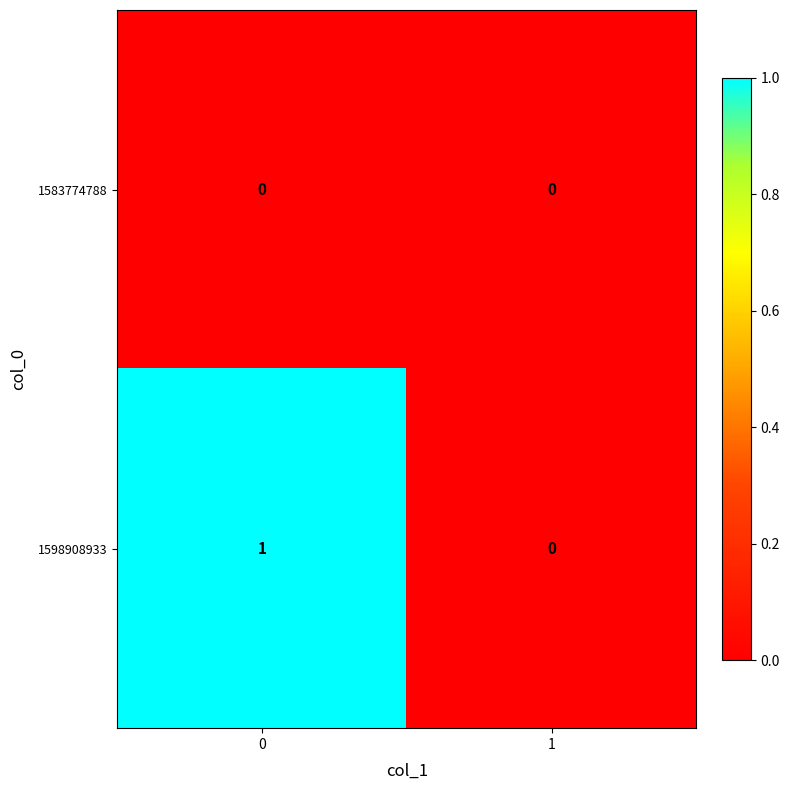

Which series has the largest range (max minus min)?

1598908933